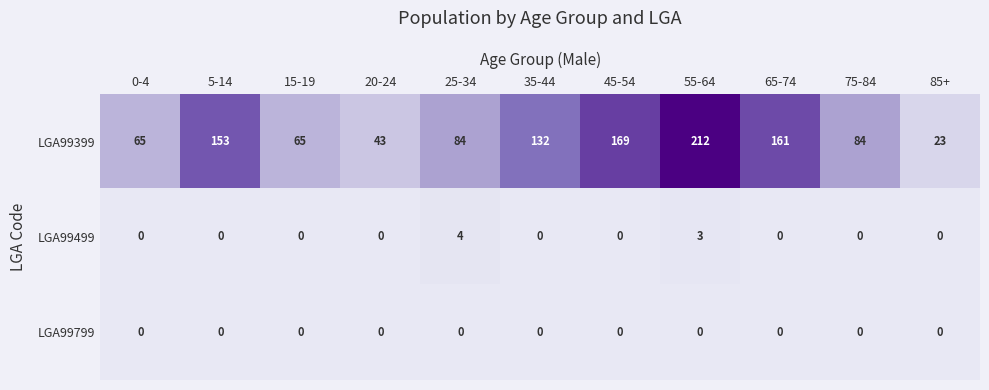

The value of LGA99399 at 25-34 is 146. True or false?

False